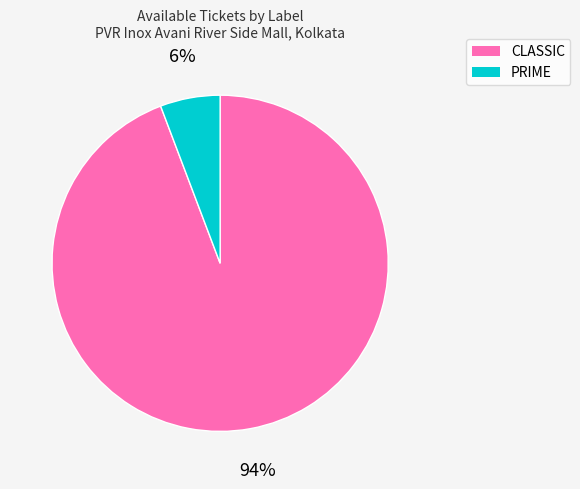

Is the sum of PRIME and CLASSIC greater than half?

Yes